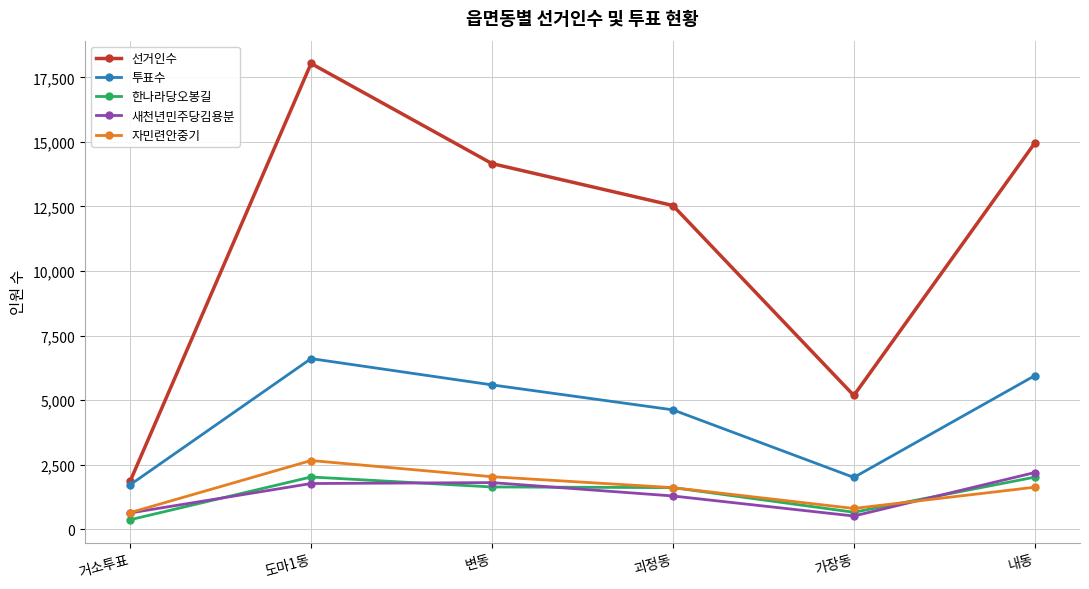

What is the smallest value displayed?

364